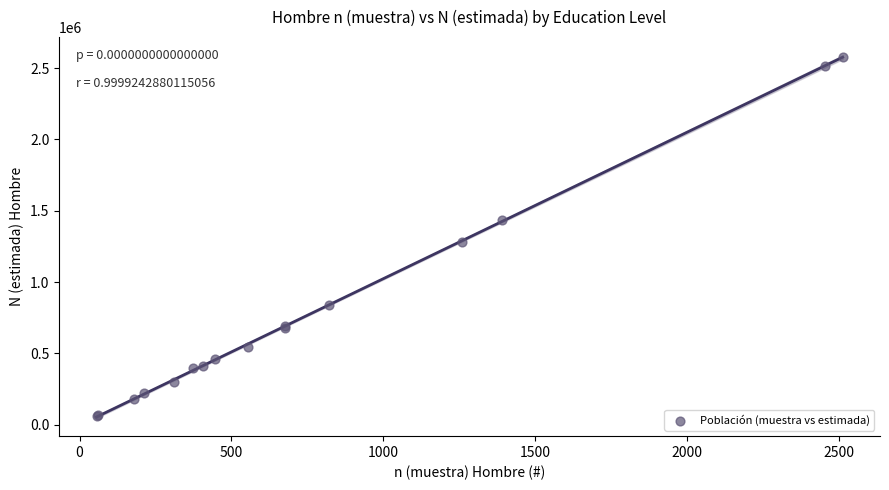

What Y value in the scatter plot is closest to 1318831?

1280077